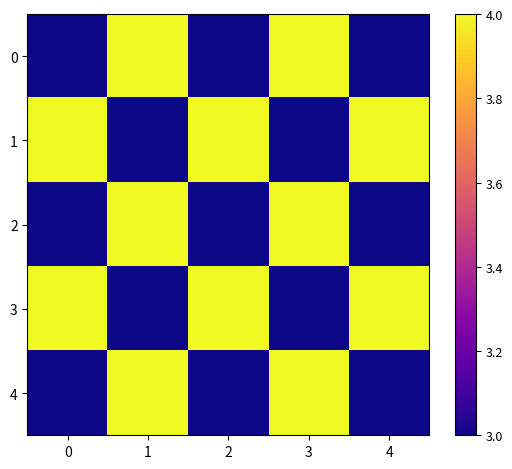

How many series are shown in this chart?

5